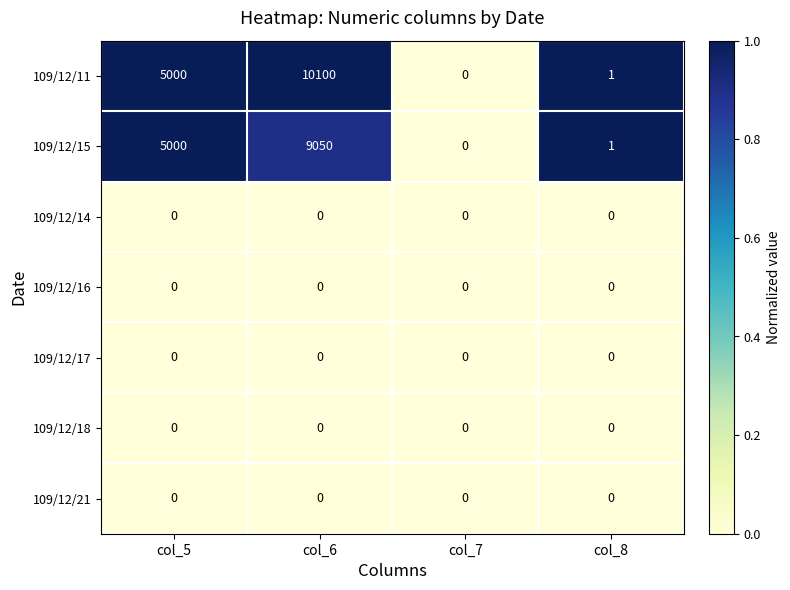

Reading right to left, what are all the values shown in this chart?

109/12/11: 1	0	10100	5000
109/12/15: 1	0	9050	5000
109/12/14: 0	0	0	0
109/12/16: 0	0	0	0
109/12/17: 0	0	0	0
109/12/18: 0	0	0	0
109/12/21: 0	0	0	0